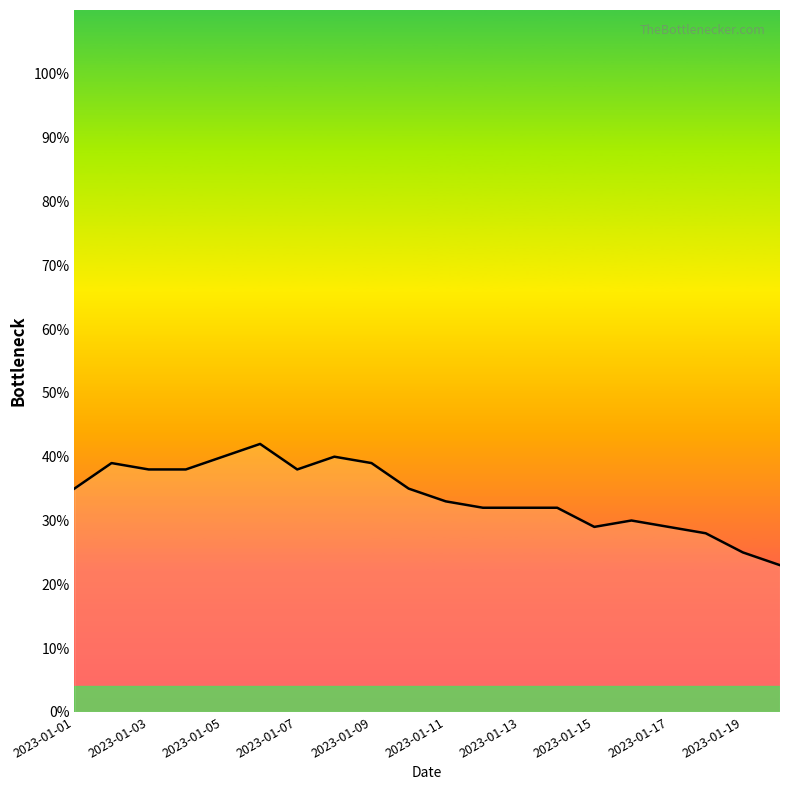

What is the minimum value shown in the chart?

23